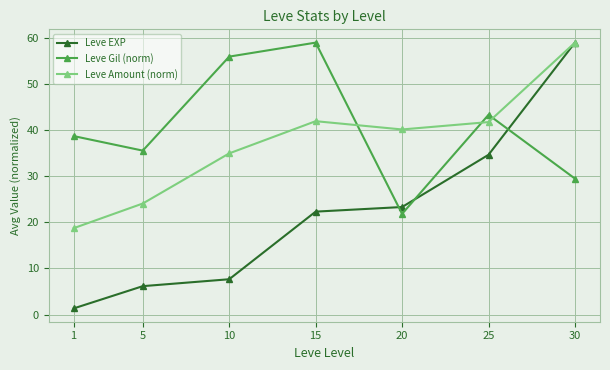

The value of Leve Amount (norm) at 15 is 25.9. True or false?

False